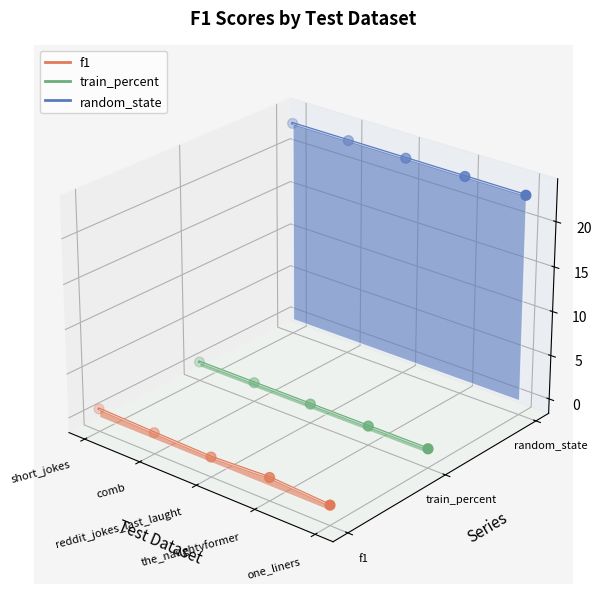

Which series has the largest total across all categories?

random_state